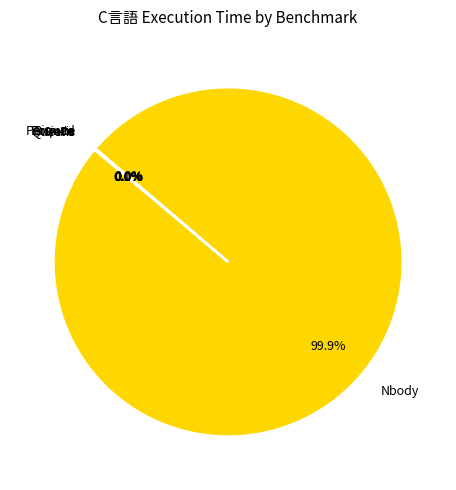

To the nearest percent, what is the average slice percentage?

14%